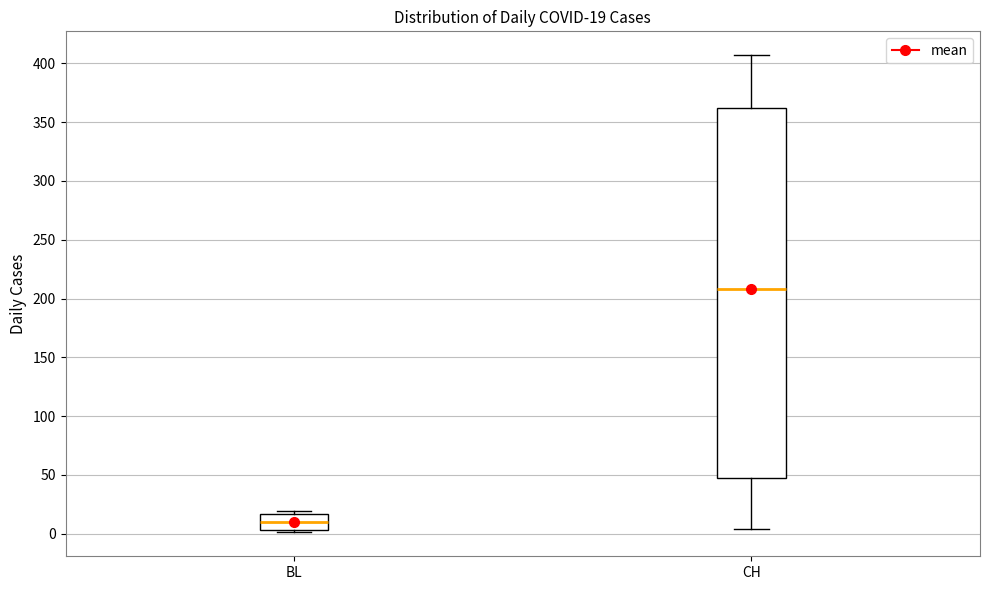

Which box has the highest median line?

CH